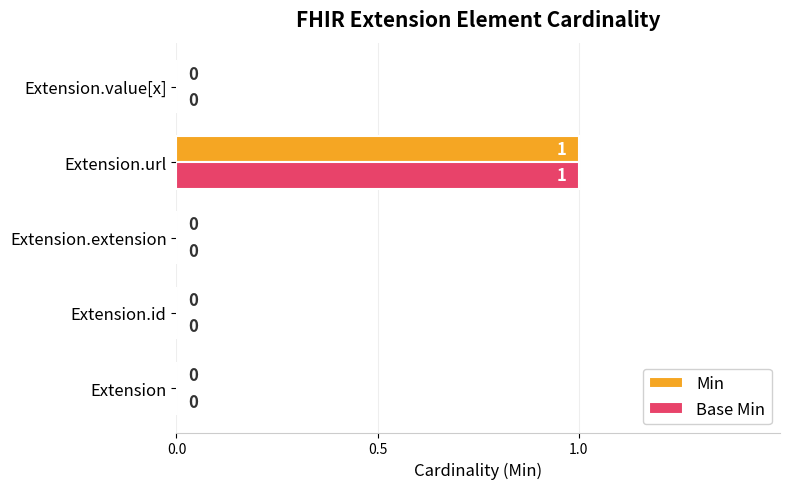

The value of Base Min at Extension.url is 1. True or false?

True